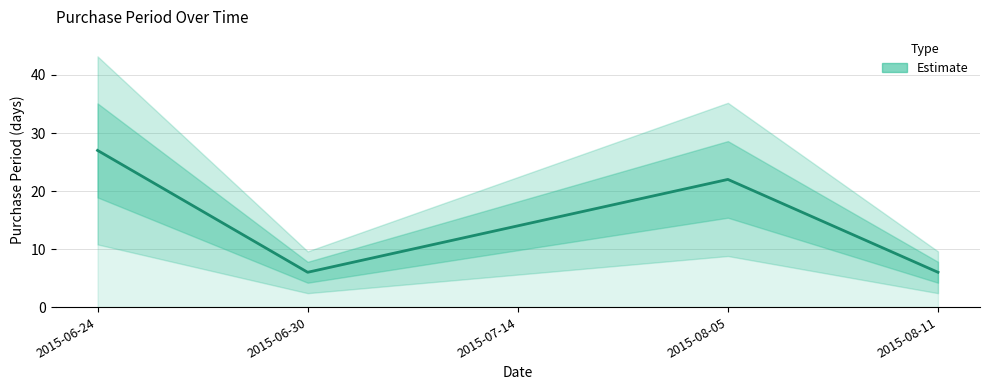

Is this an area chart (filled region under the line)?

No